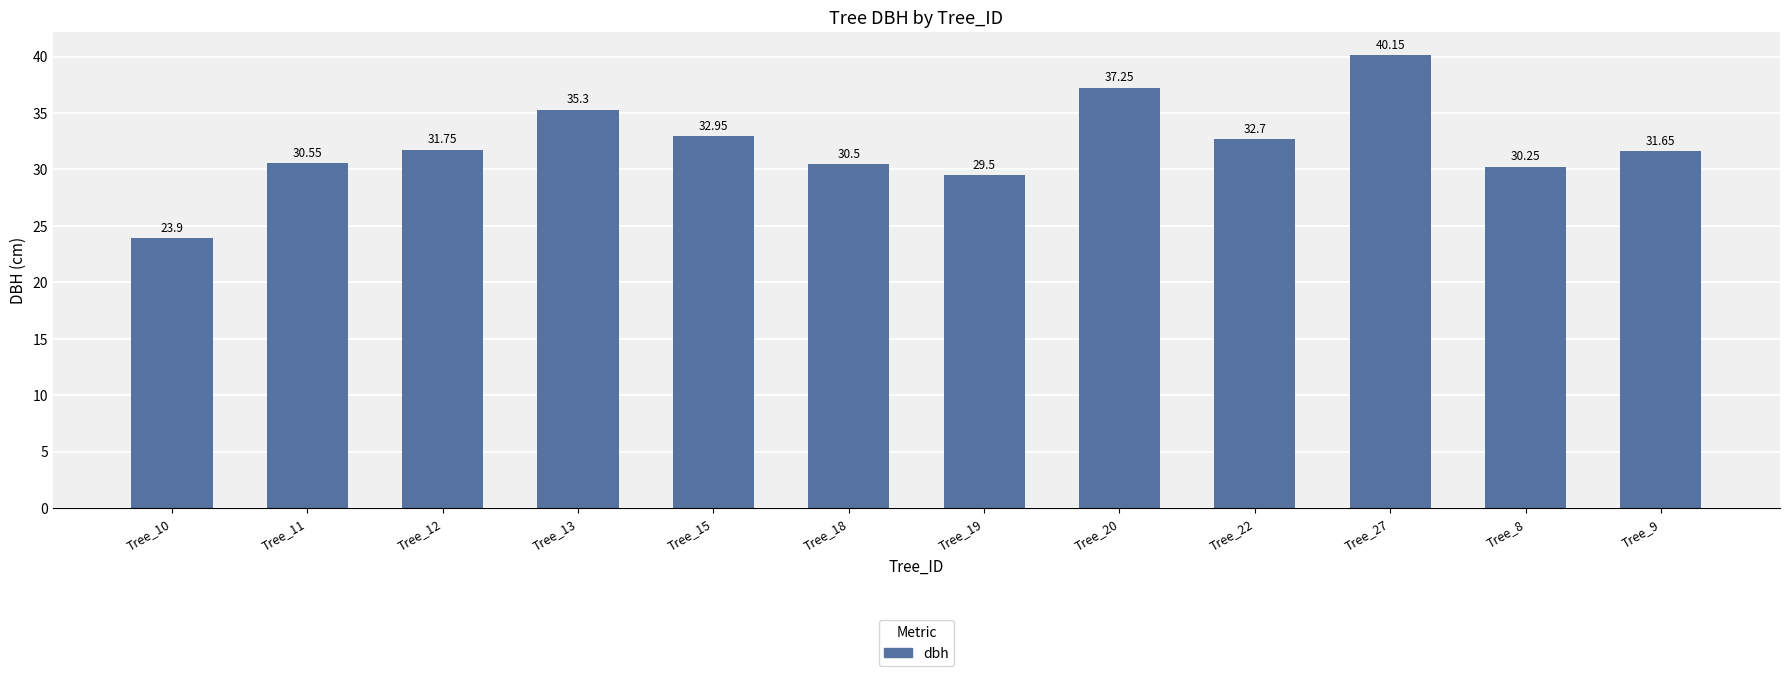

Does the chart contain any negative values?

No